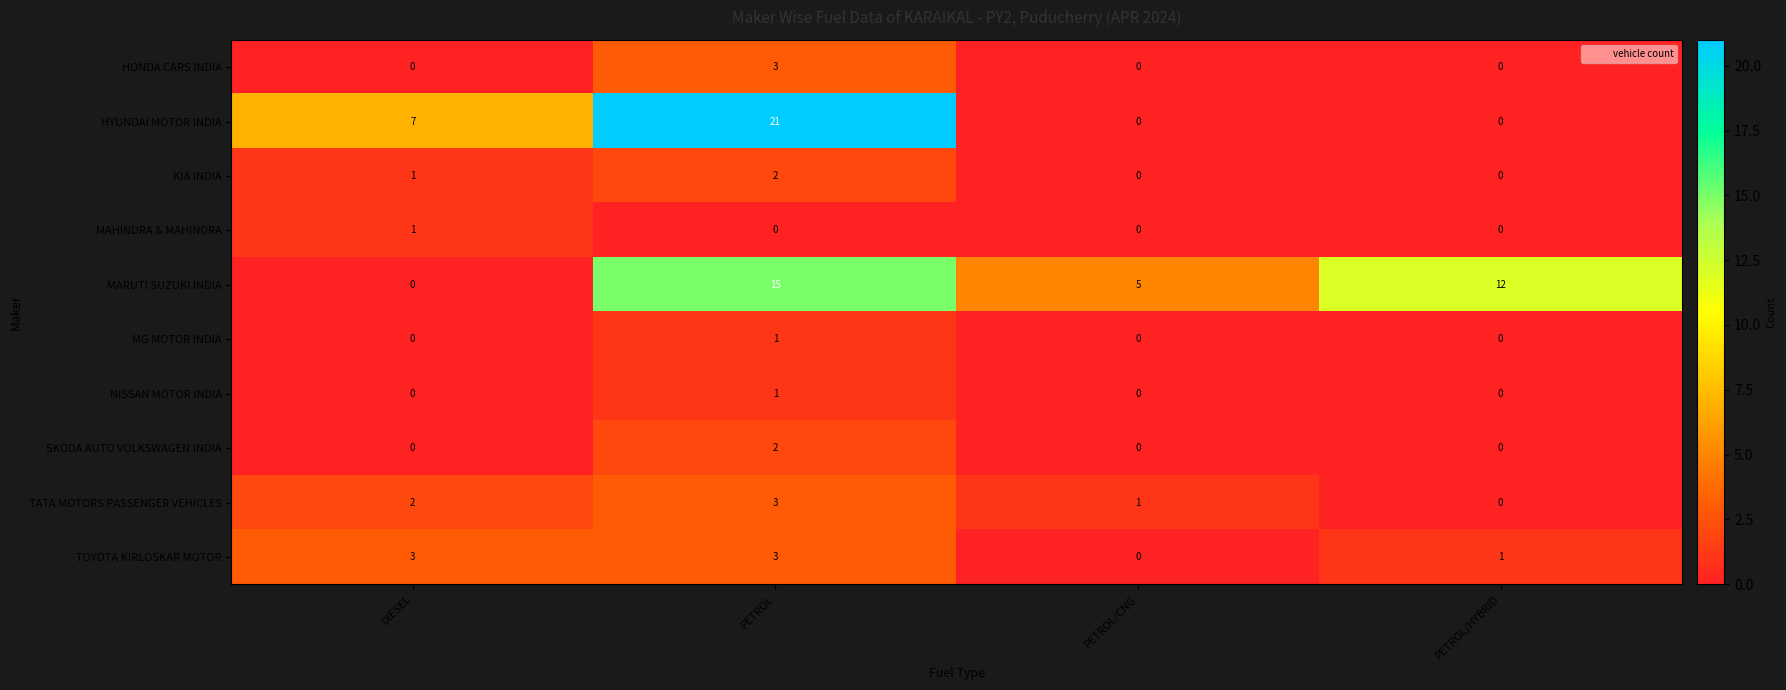

The value of KIA INDIA at DIESEL is 2. True or false?

False